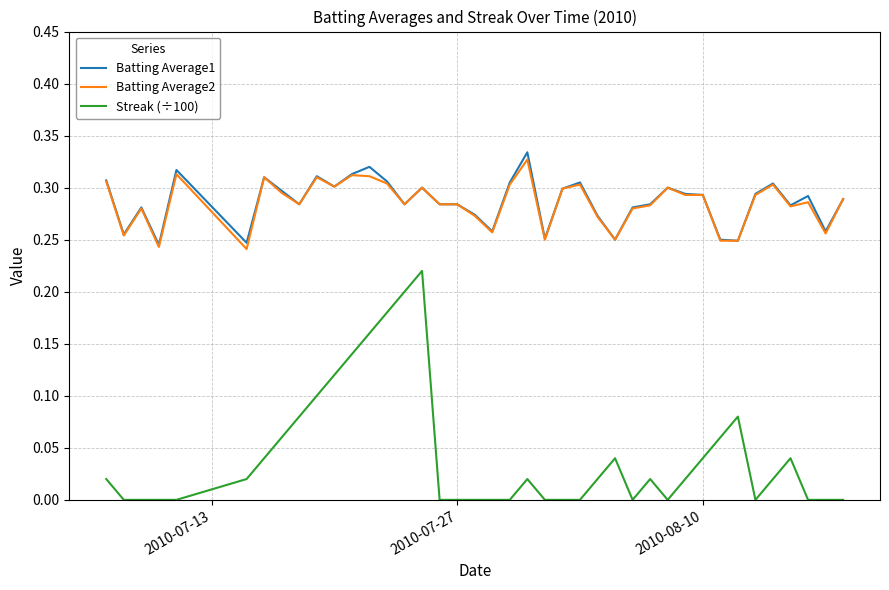

True or false: Streak (÷100) and Batting Average2 cross at least once.

False